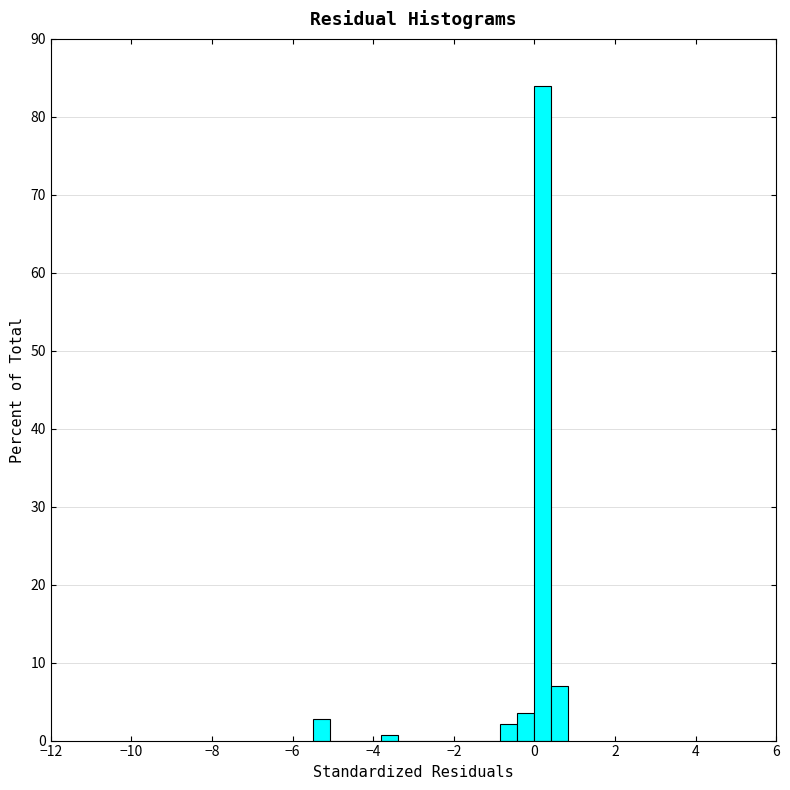

Around what value on the x-axis is the tallest bar? Give the approximate position of its centre, as read against the axis.

0.2